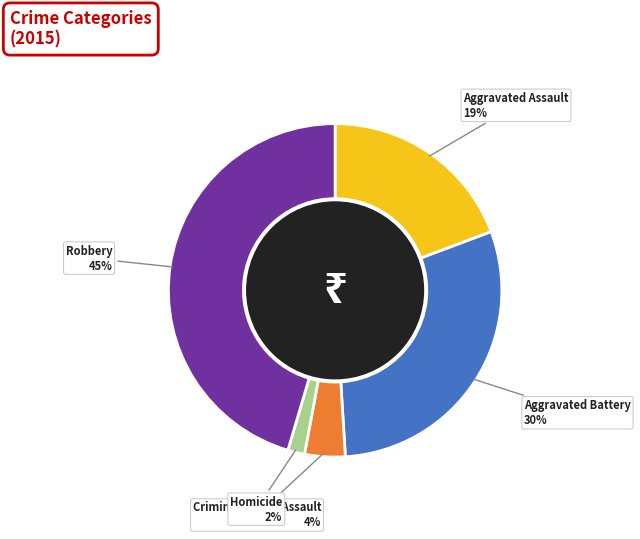

What is the largest slice in the pie chart?

Robbery